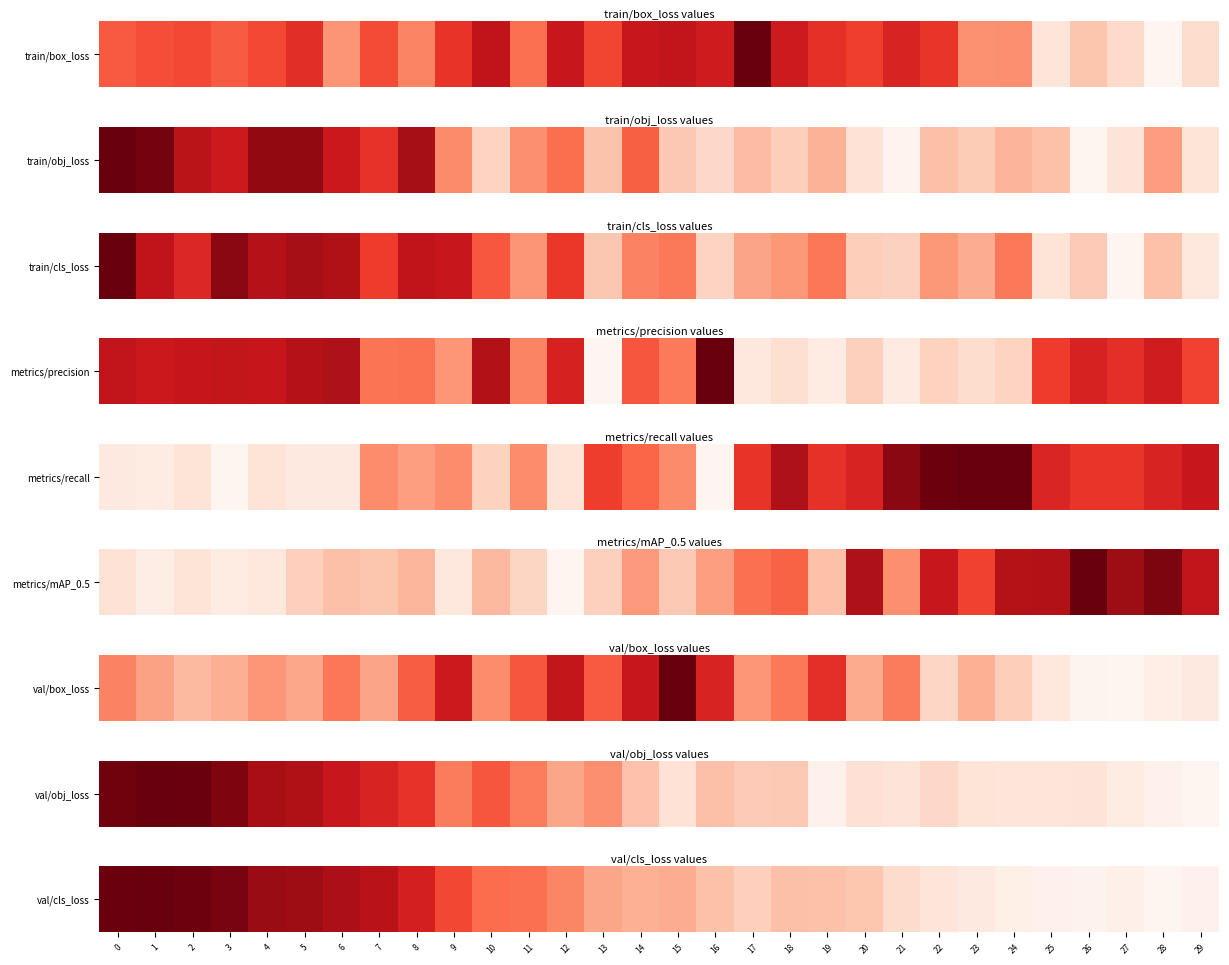

Is it true that the value at 0 is 0.5?

False